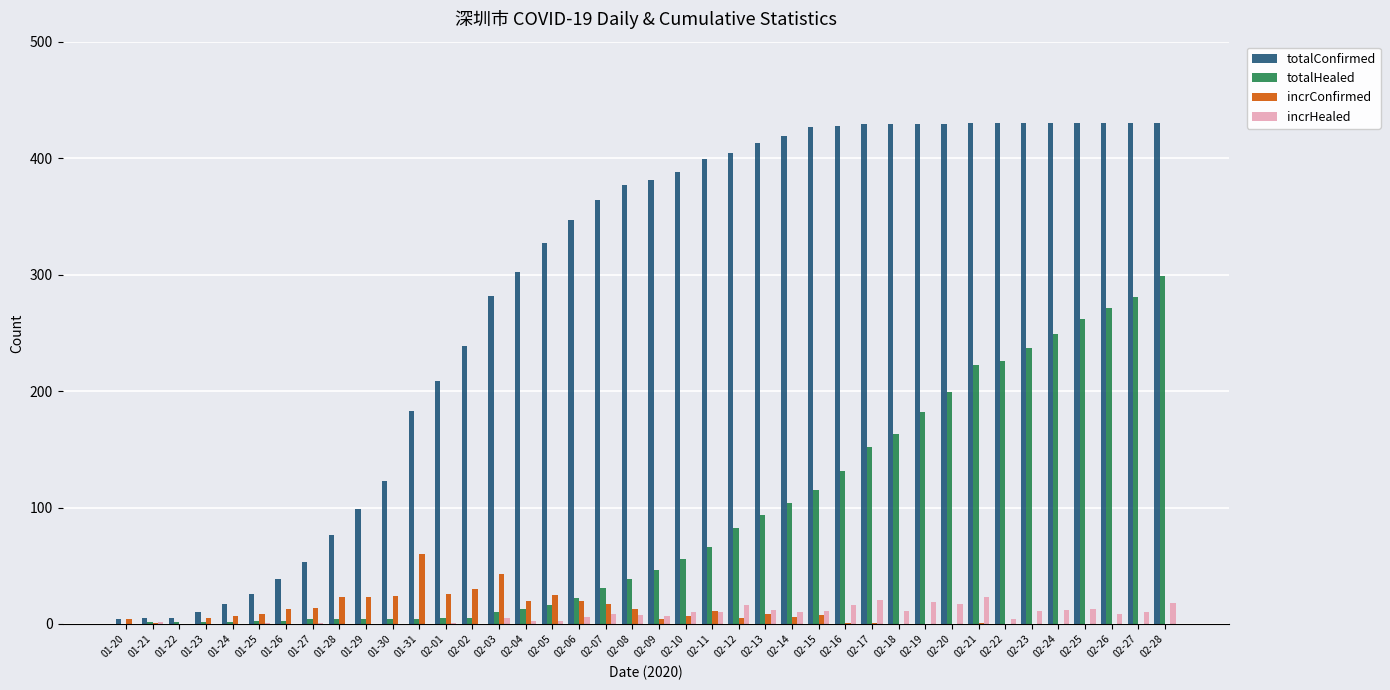

What is the maximum value shown in the chart?

430